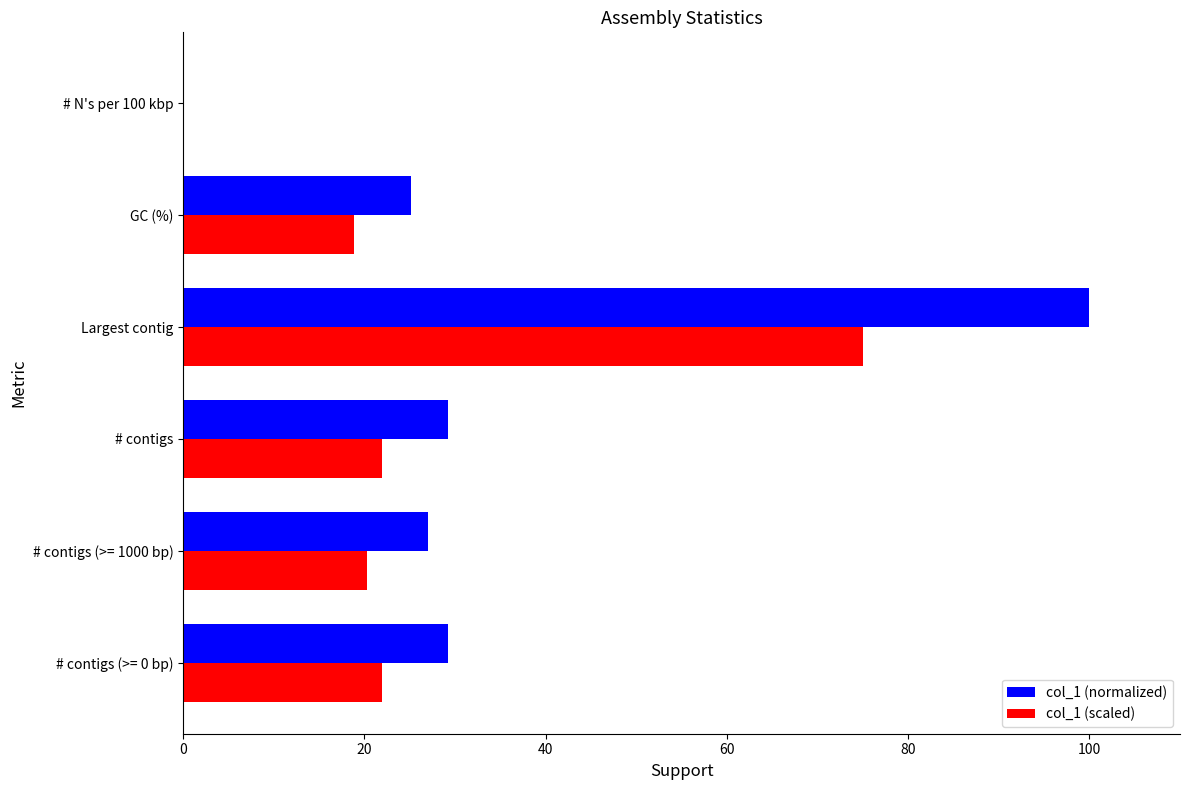

Which series has the largest total across all categories?

col_1 (normalized)